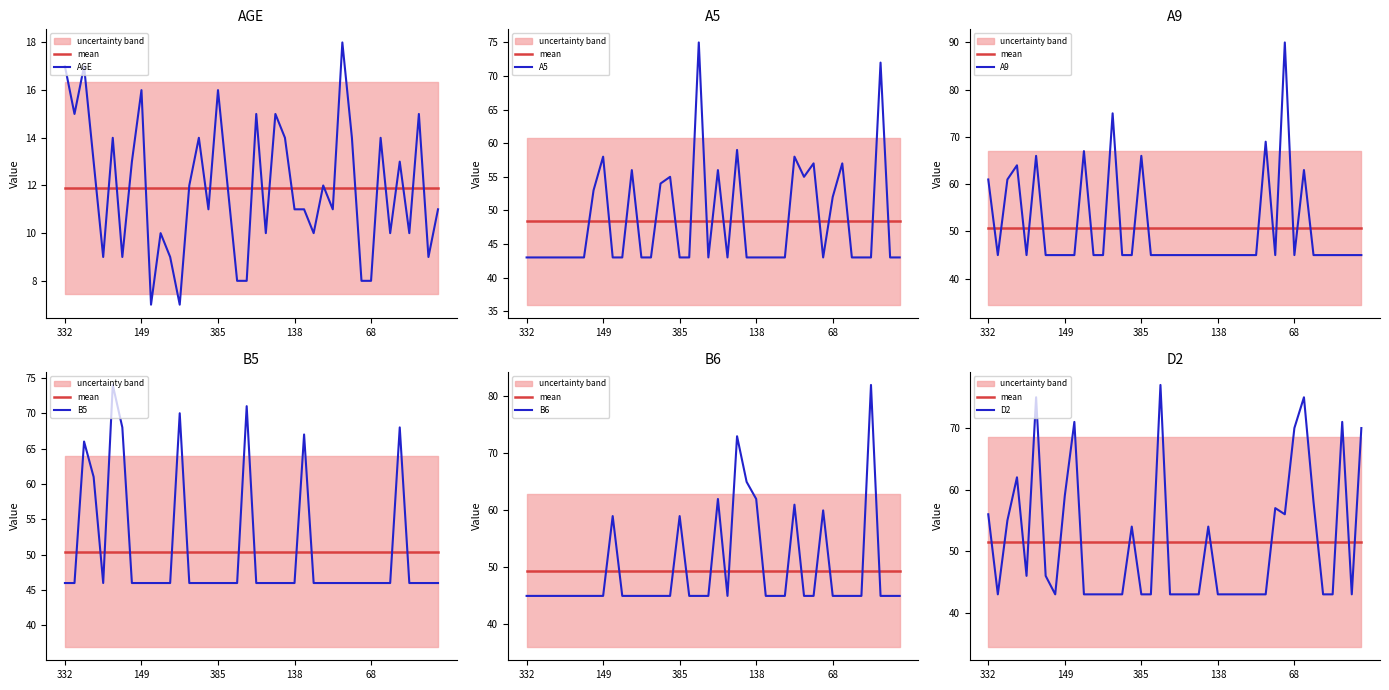

What is the difference between the highest and lowest values at 105?

40